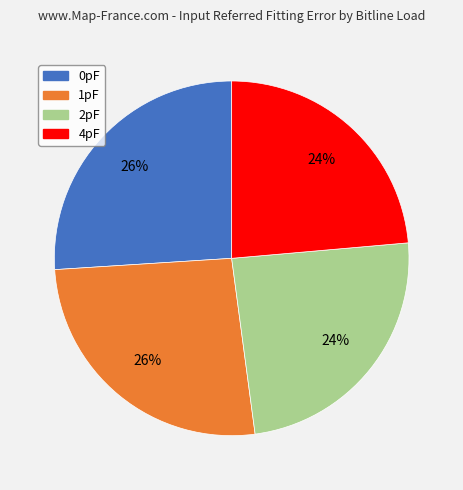

What percentage is the 0pF slice, to the nearest percent?

26%